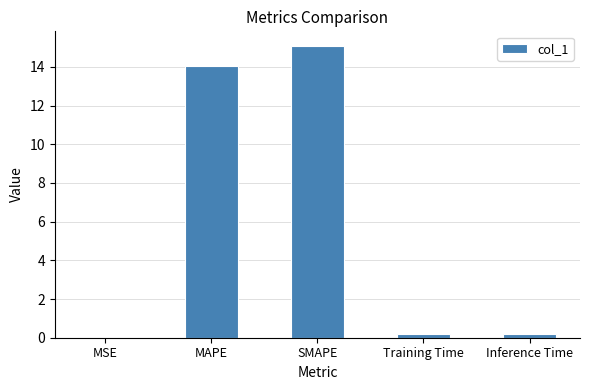

Which label corresponds to the largest value in the chart?

SMAPE